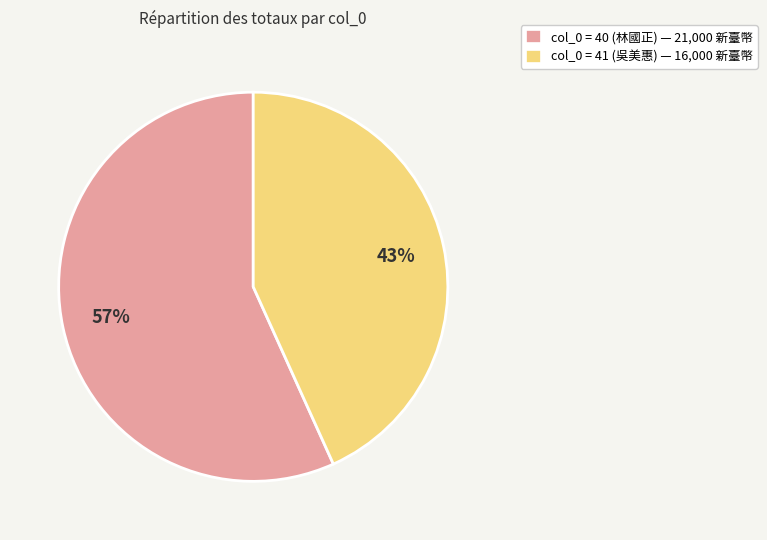

To the nearest percent, what is the average slice percentage?

50%